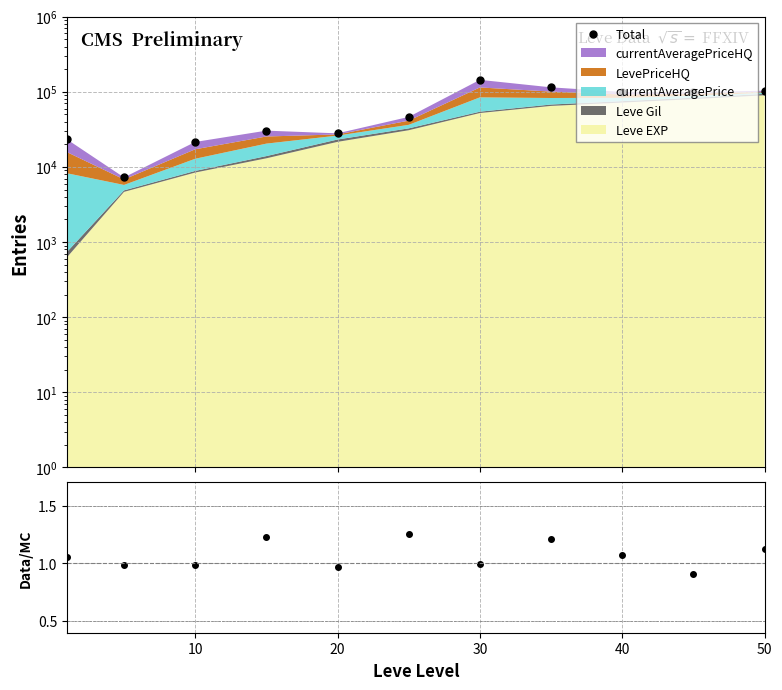

What is the greatest value displayed?

144440